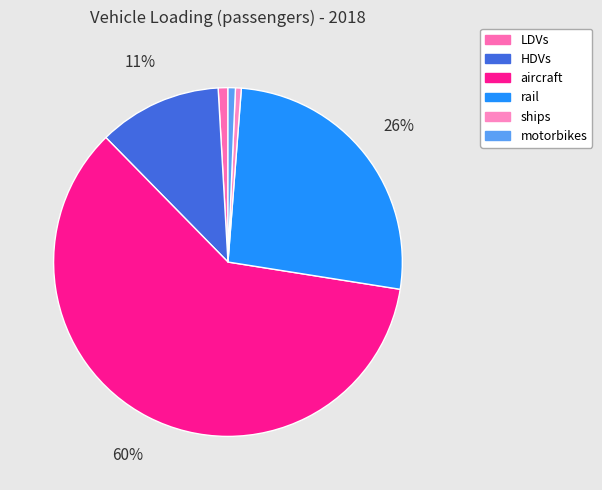

To the nearest percent, what is the average slice percentage?

17%